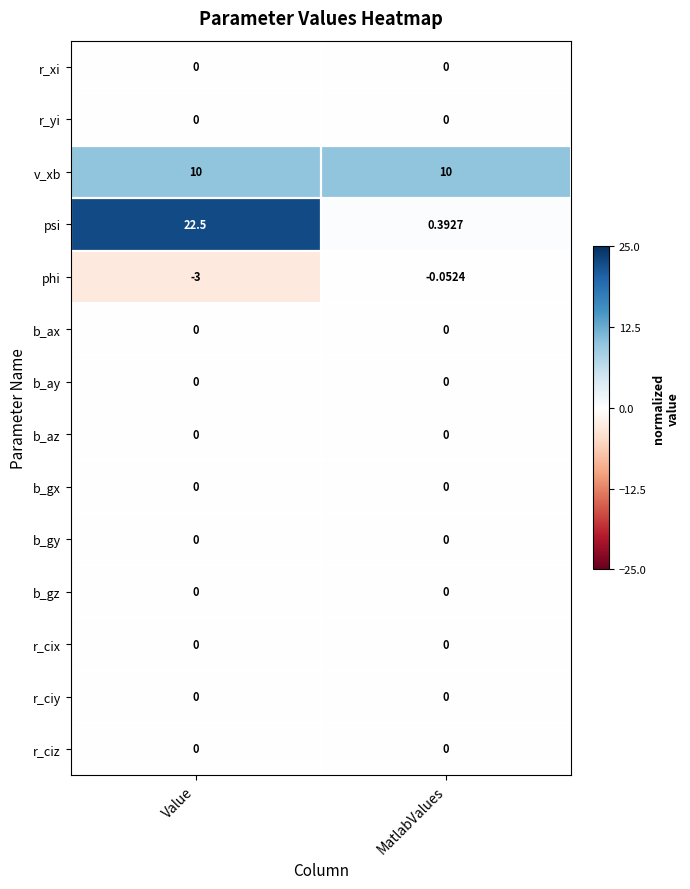

At which category does the chart reach its peak across all series?

Value